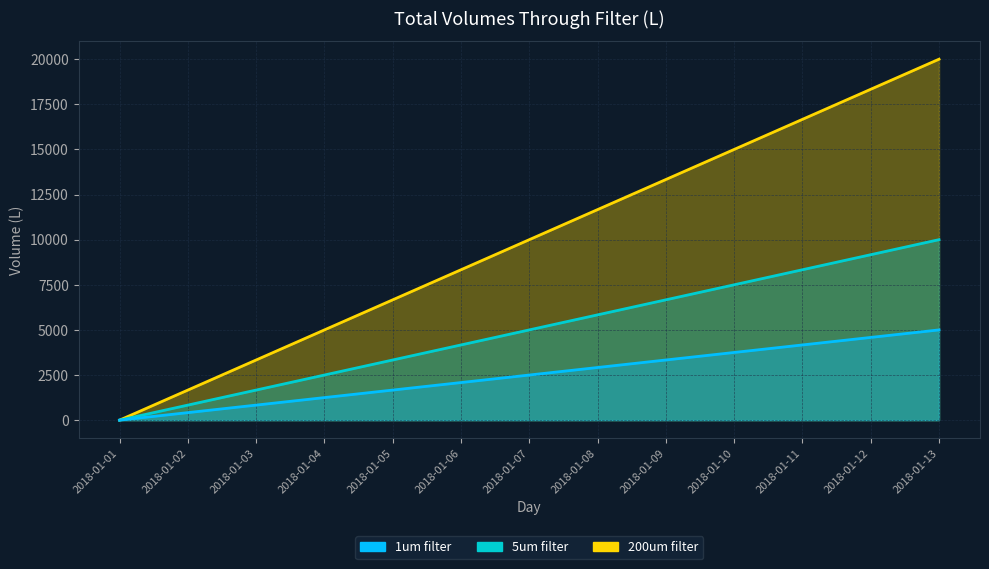

Between 2018-01-05 and 2018-01-03, which is larger?

2018-01-05